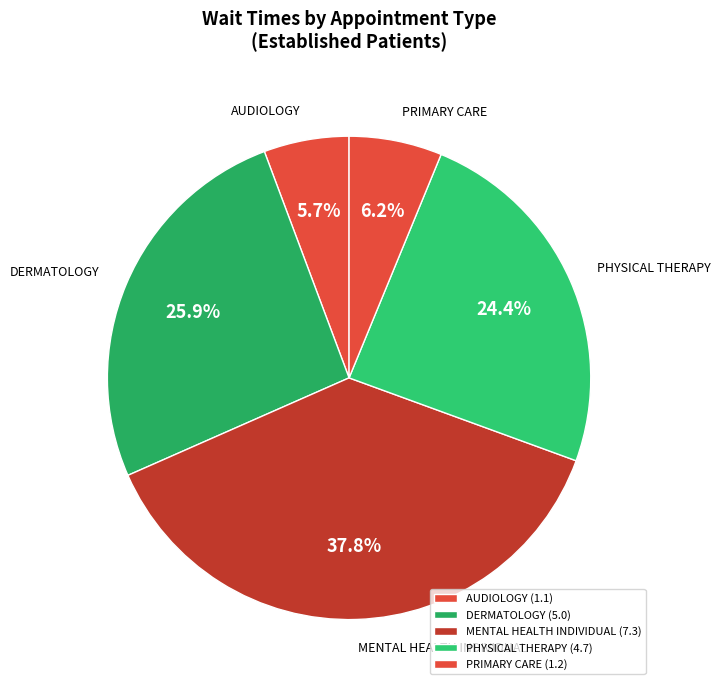

What is the ratio of the value at DERMATOLOGY to the value at MENTAL HEALTH INDIVIDUAL?

0.7